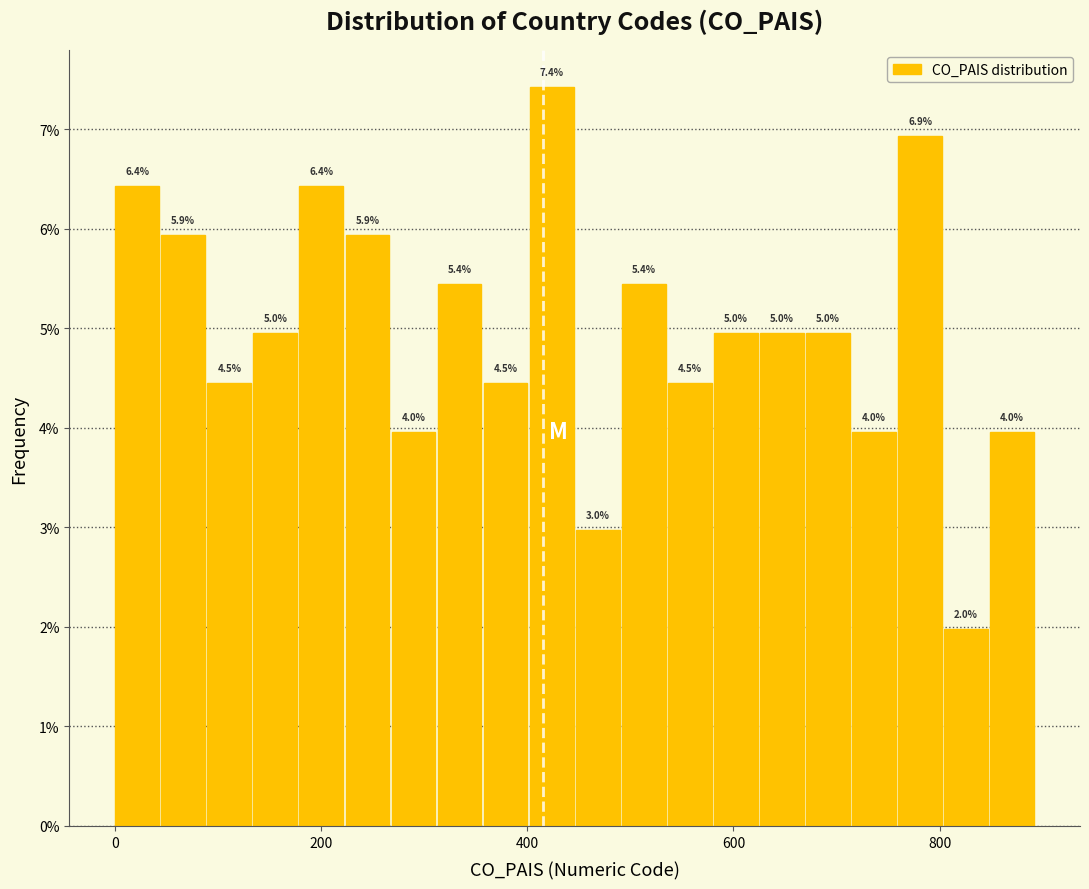

Read against the x-axis, roughly where is the centre of the tallest bar?

420